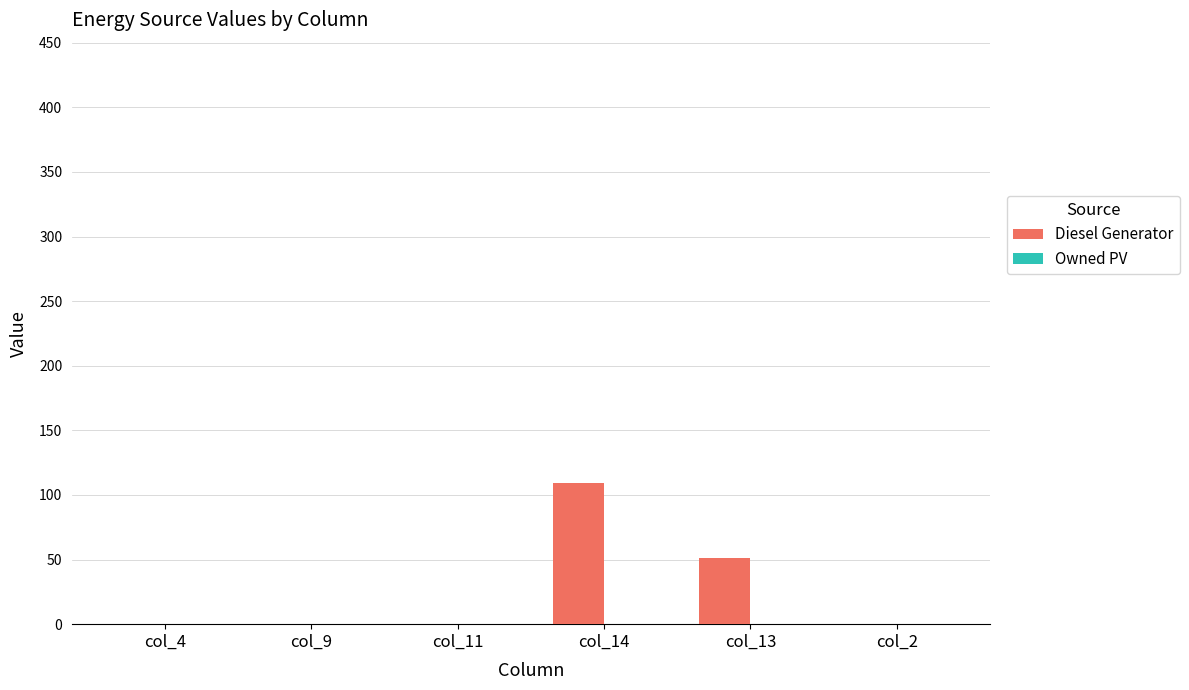

The chart shows a value of 109 at col_14. True or false?

True